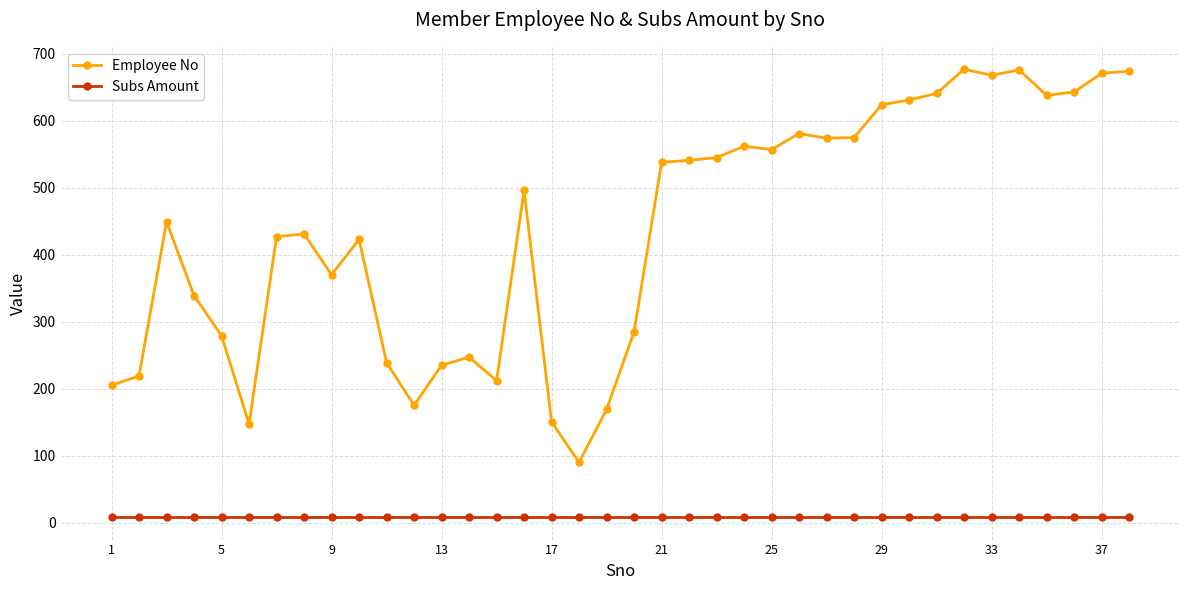

What is the sum of all Subs Amount values?

304